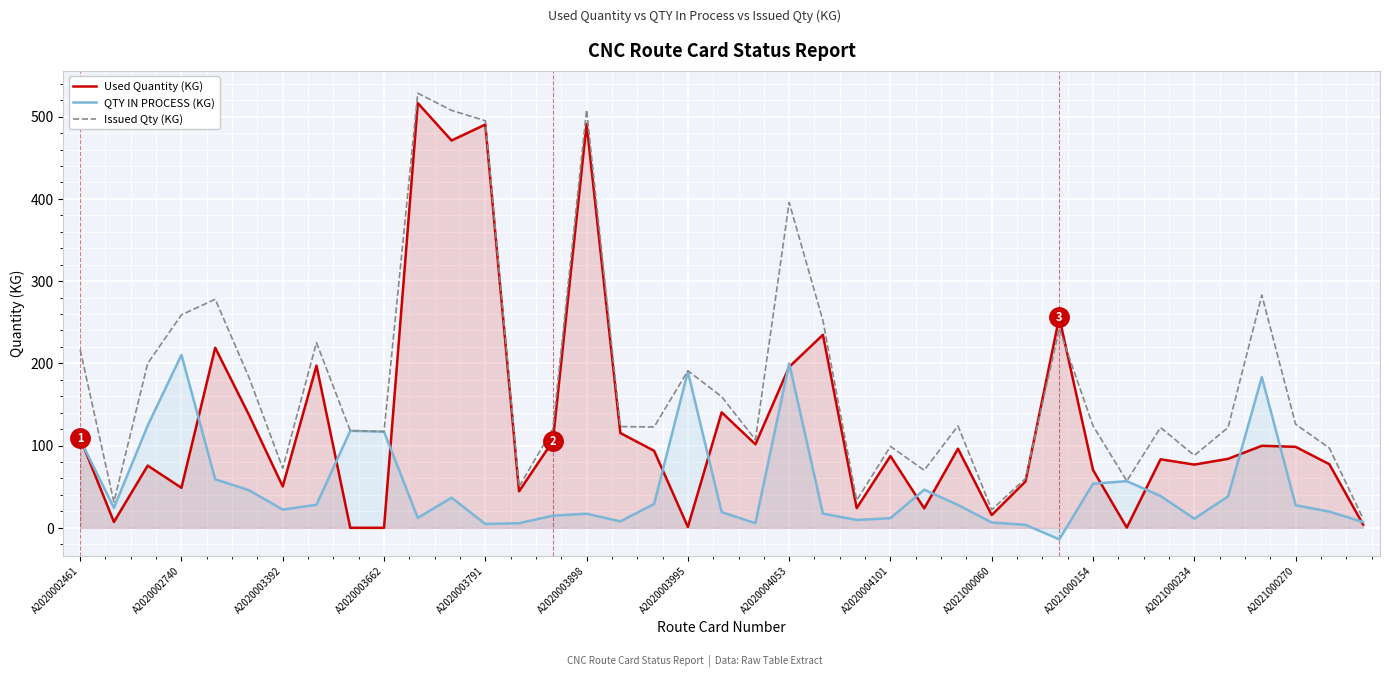

Does the chart display data point markers on the line(s)?

No